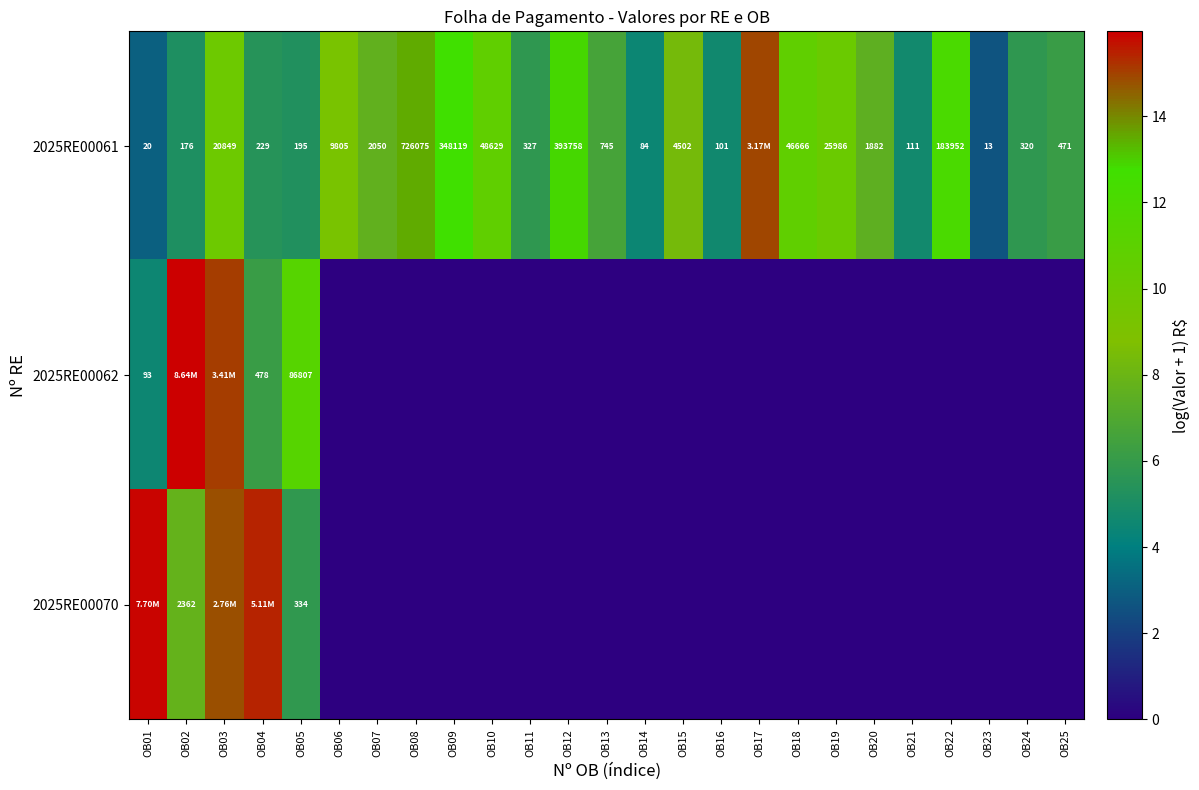

True or false: 2025RE00070 has a value of 4.4 at OB03.

False